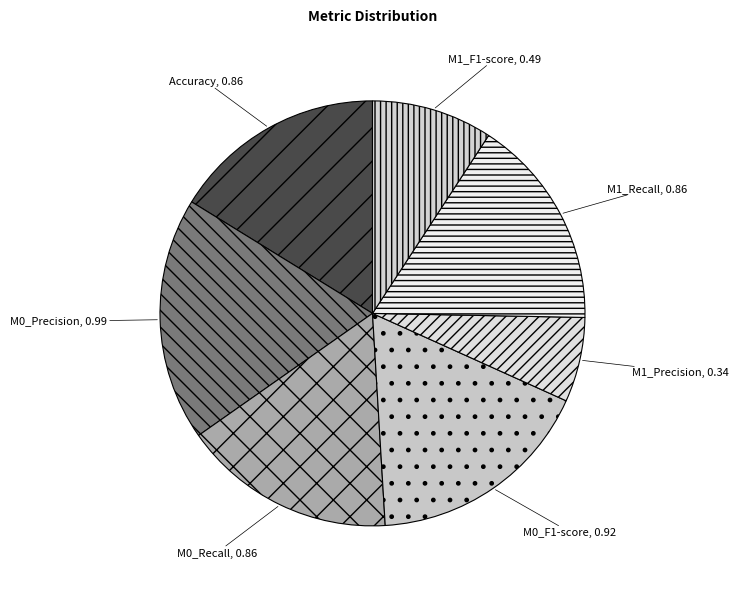

Which slice is the largest?

M0_Precision